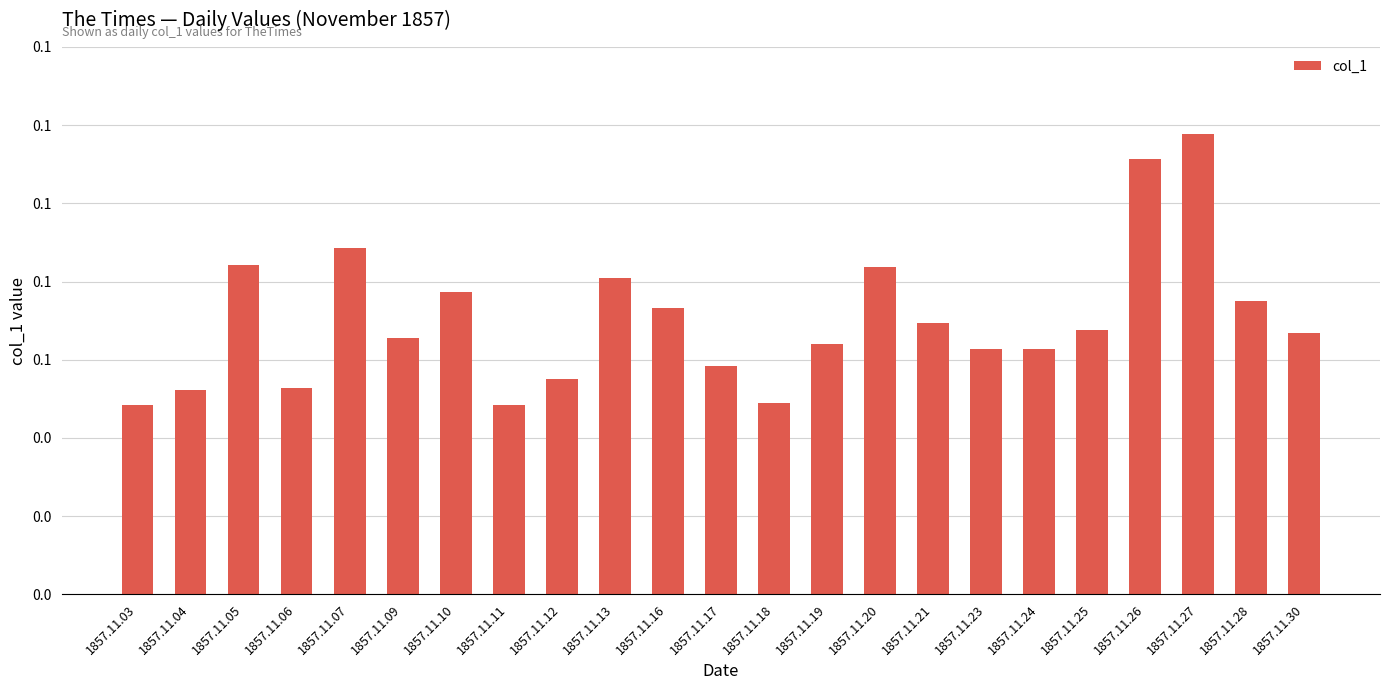

Reading left to right, list all the values displayed in this chart.

1857.11.03=0.0	1857.11.04=0.1	1857.11.05=0.1	1857.11.06=0.1	1857.11.07=0.1	1857.11.09=0.1	1857.11.10=0.1	1857.11.11=0.0	1857.11.12=0.1	1857.11.13=0.1	1857.11.16=0.1	1857.11.17=0.1	1857.11.18=0.0	1857.11.19=0.1	1857.11.20=0.1	1857.11.21=0.1	1857.11.23=0.1	1857.11.24=0.1	1857.11.25=0.1	1857.11.26=0.1	1857.11.27=0.1	1857.11.28=0.1	1857.11.30=0.1